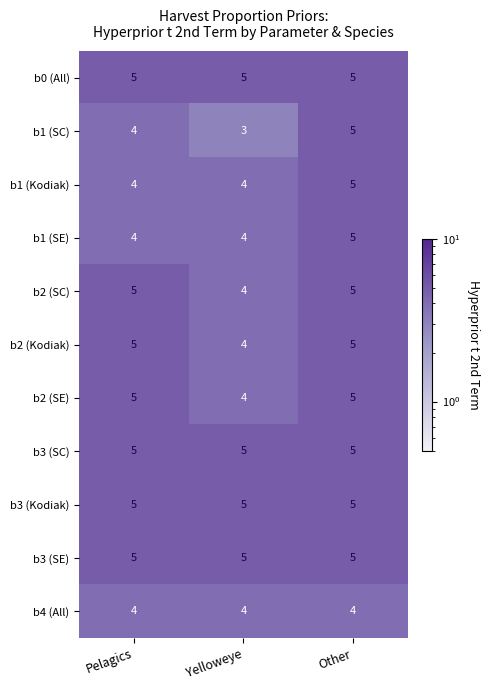

What is the spread (max minus min) of values at Other?

1